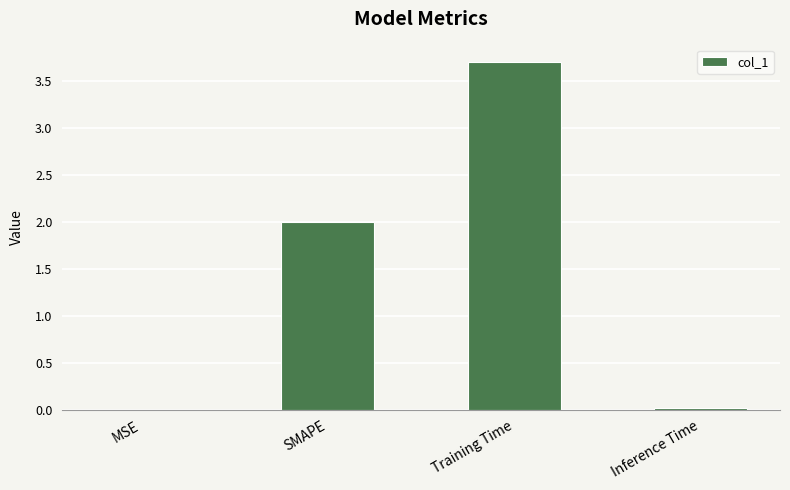

Which label corresponds to the largest value in the chart?

Training Time